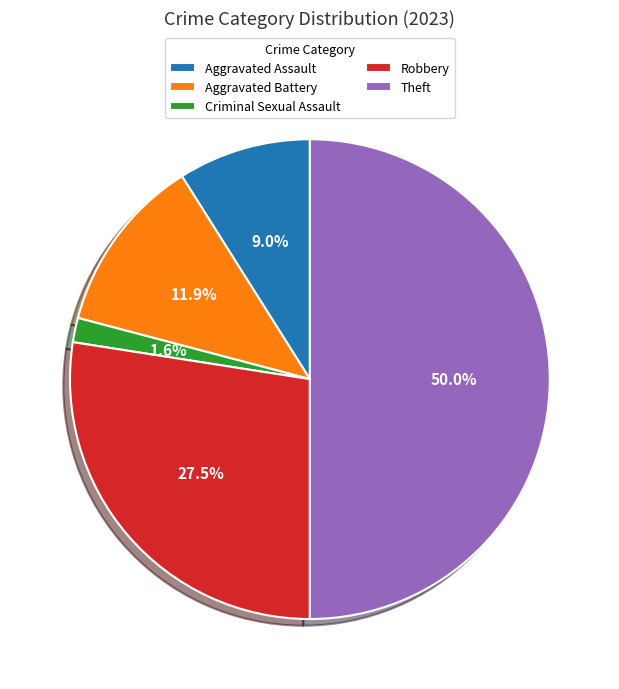

To the nearest percent, what is the difference between the largest and smallest slice percentages?

48%